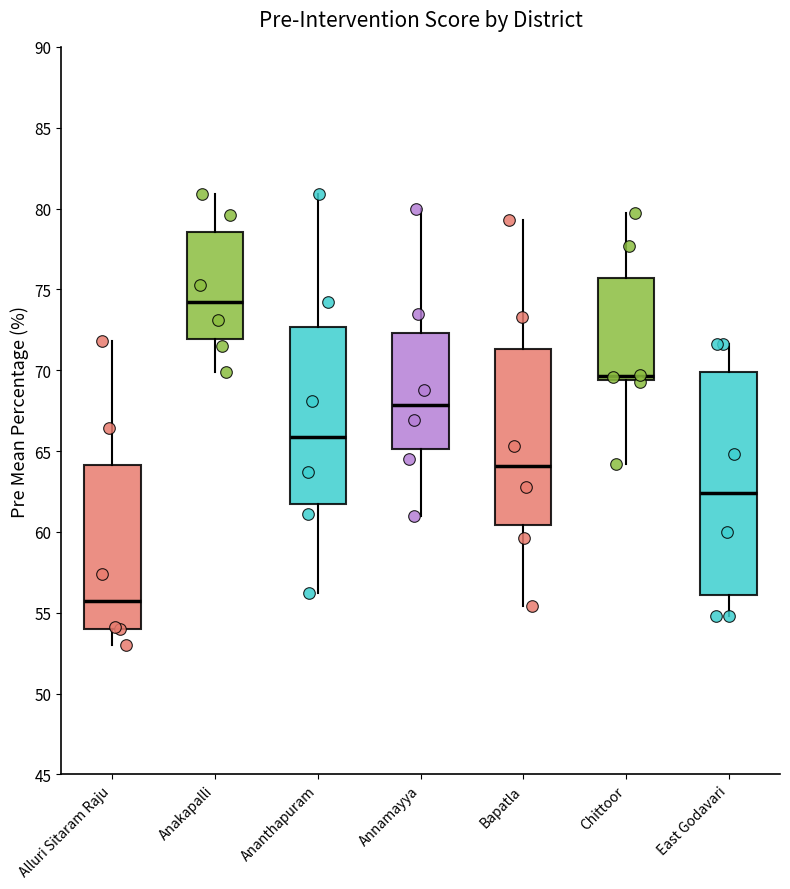

Comparing the boxes themselves (not the whiskers), which one is the tallest?

East Godavari